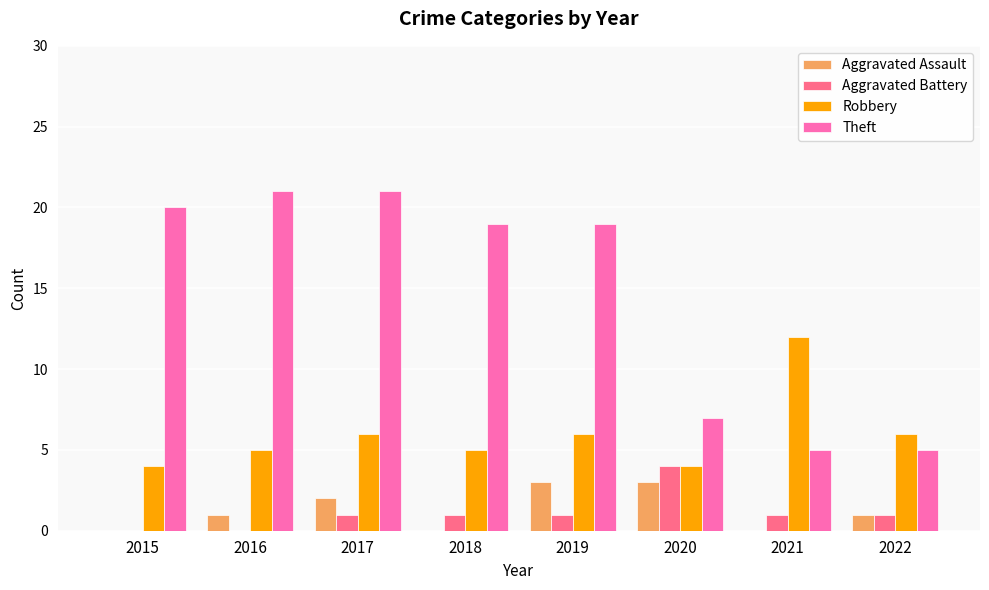

How many data points does each series have?

8